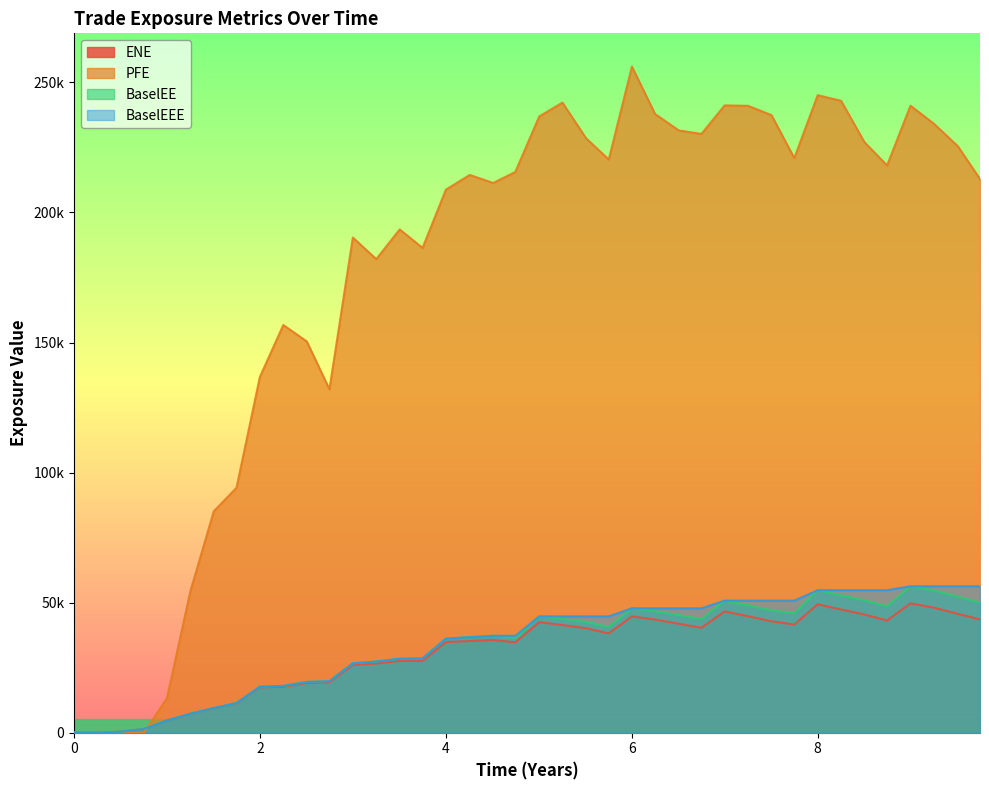

What are all the series names shown in the legend?

ENE, PFE, BaselEE, BaselEEE